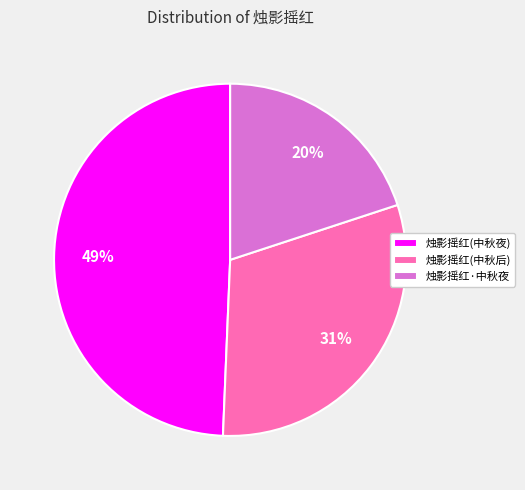

Which category has the smallest portion of the pie?

烛影摇红·中秋夜